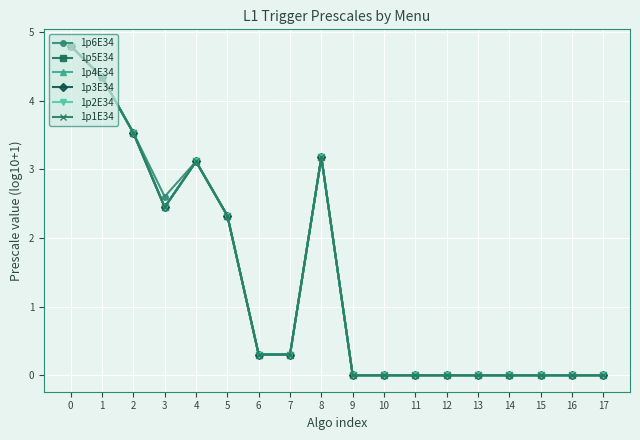

Is this an area chart (filled region under the line)?

No